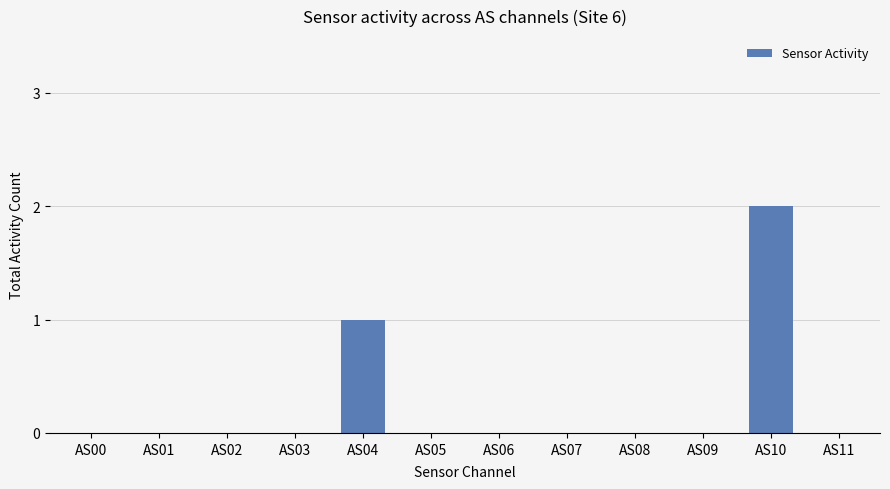

Which label corresponds to the largest value in the chart?

AS10